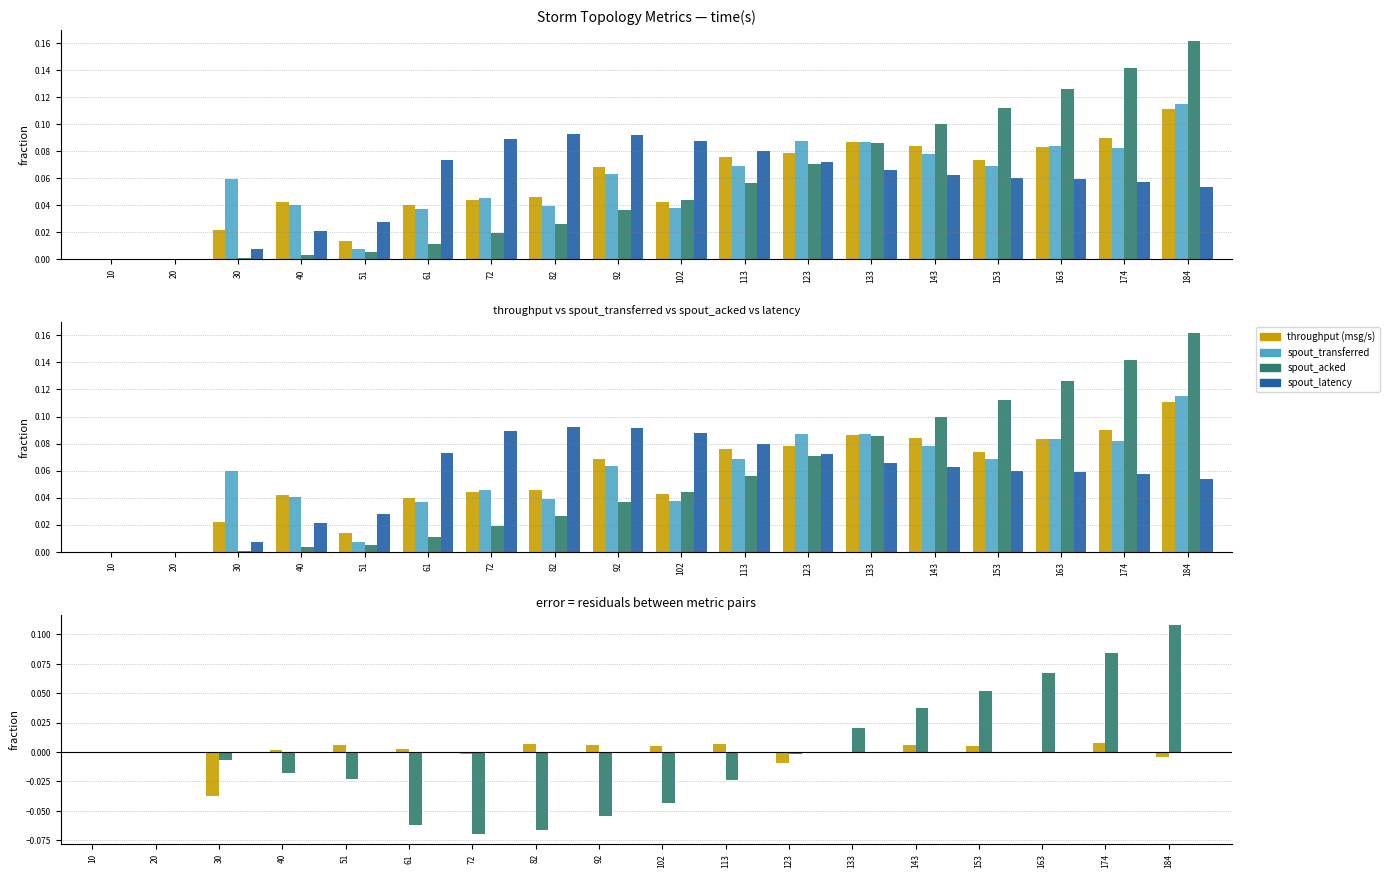

Which category has the highest value in the spout_acked - latency series?

184